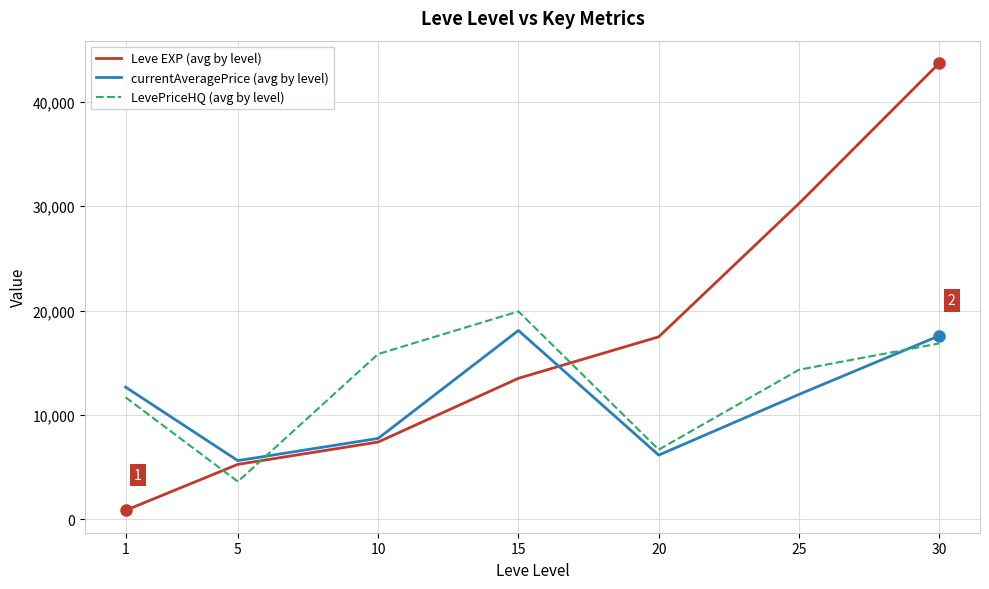

Where is the first local minimum for currentAveragePrice (avg by level)?

5